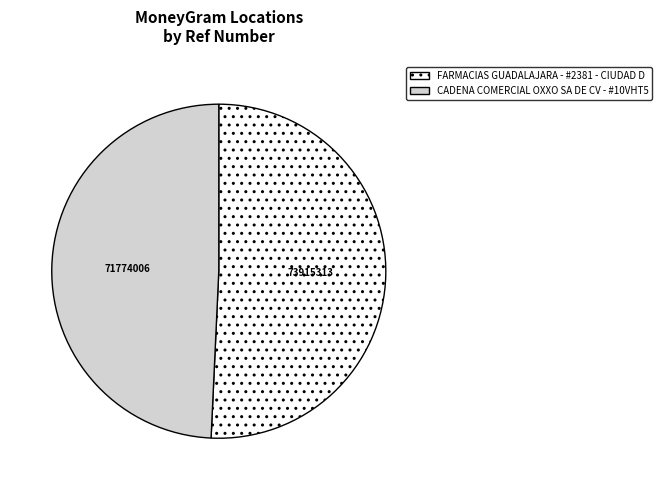

Which category has the biggest portion of the pie?

FARMACIAS GUADALAJARA - #2381 - CIUDAD D